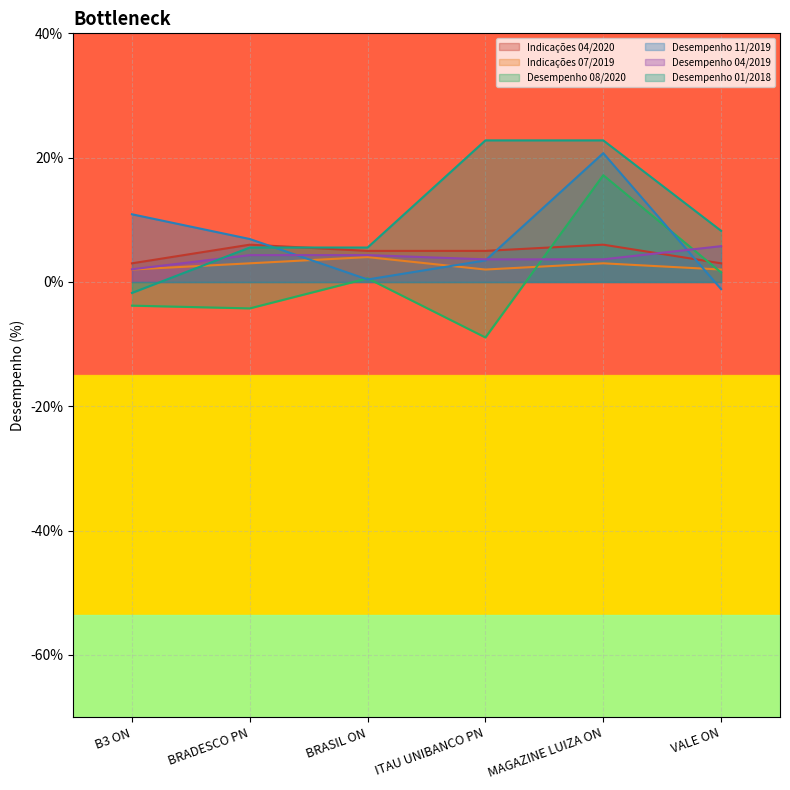

List the labels in order of Indicações 04/2020 value, largest first.

BRADESCO PN, MAGAZINE LUIZA ON, BRASIL ON, ITAU UNIBANCO PN, B3 ON, VALE ON